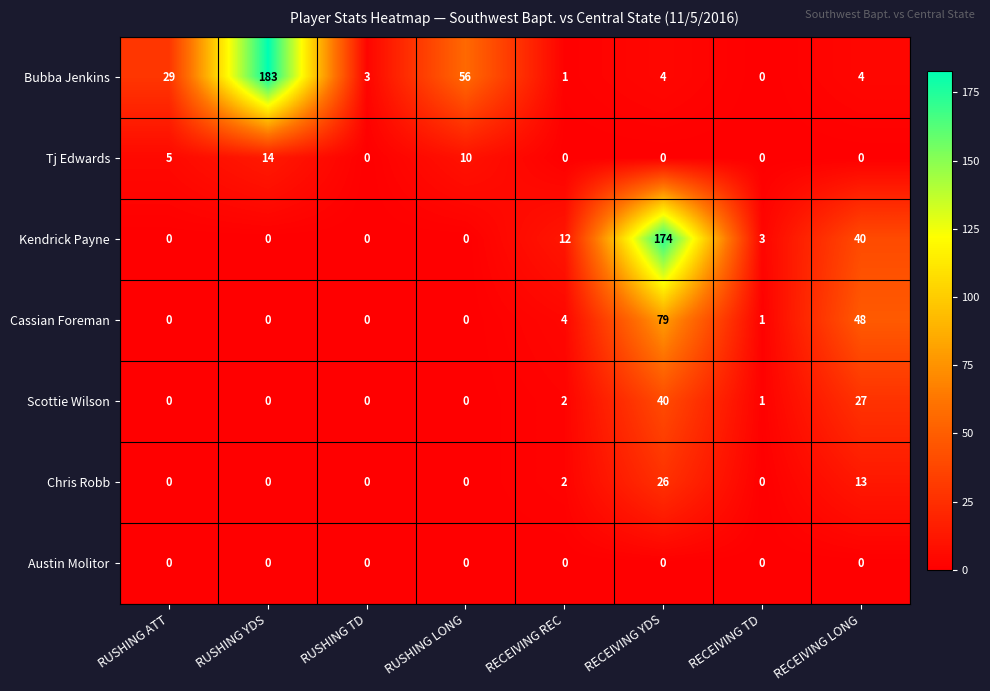

Is it true that Scottie Wilson equals 16 at RECEIVING LONG?

False